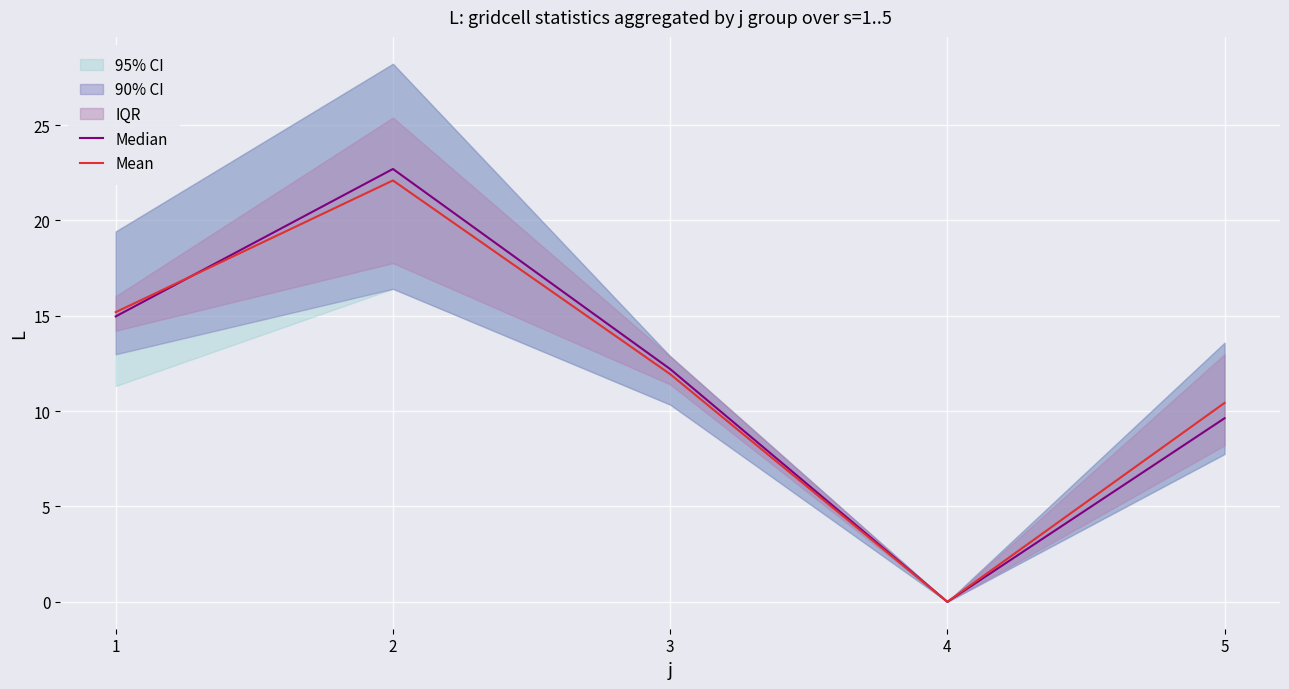

What is the maximum value shown in the chart?

22.7